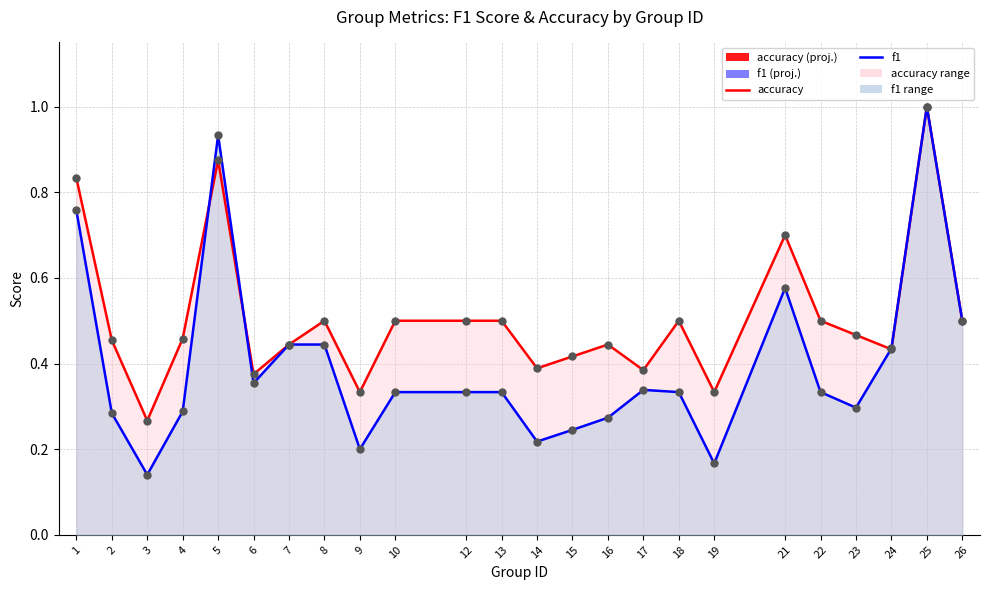

Is the value of accuracy (line) at 7 greater than the value of f1 (line) at 10?

Yes